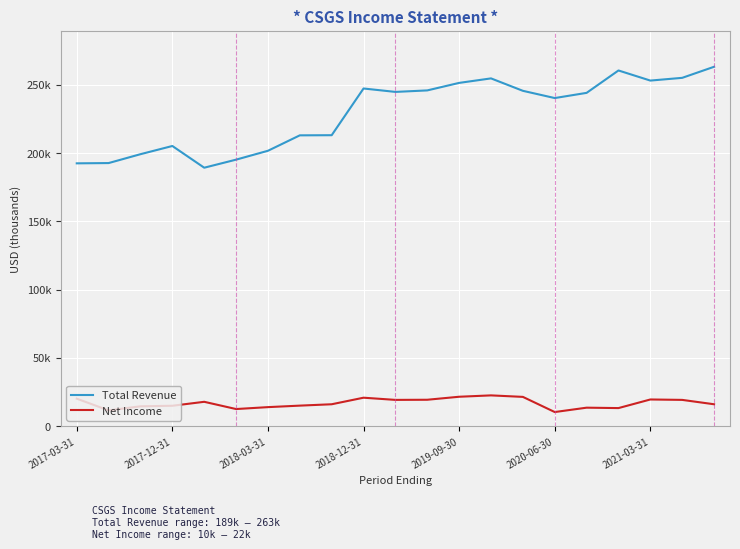

Is this an area chart (filled region under the line)?

No